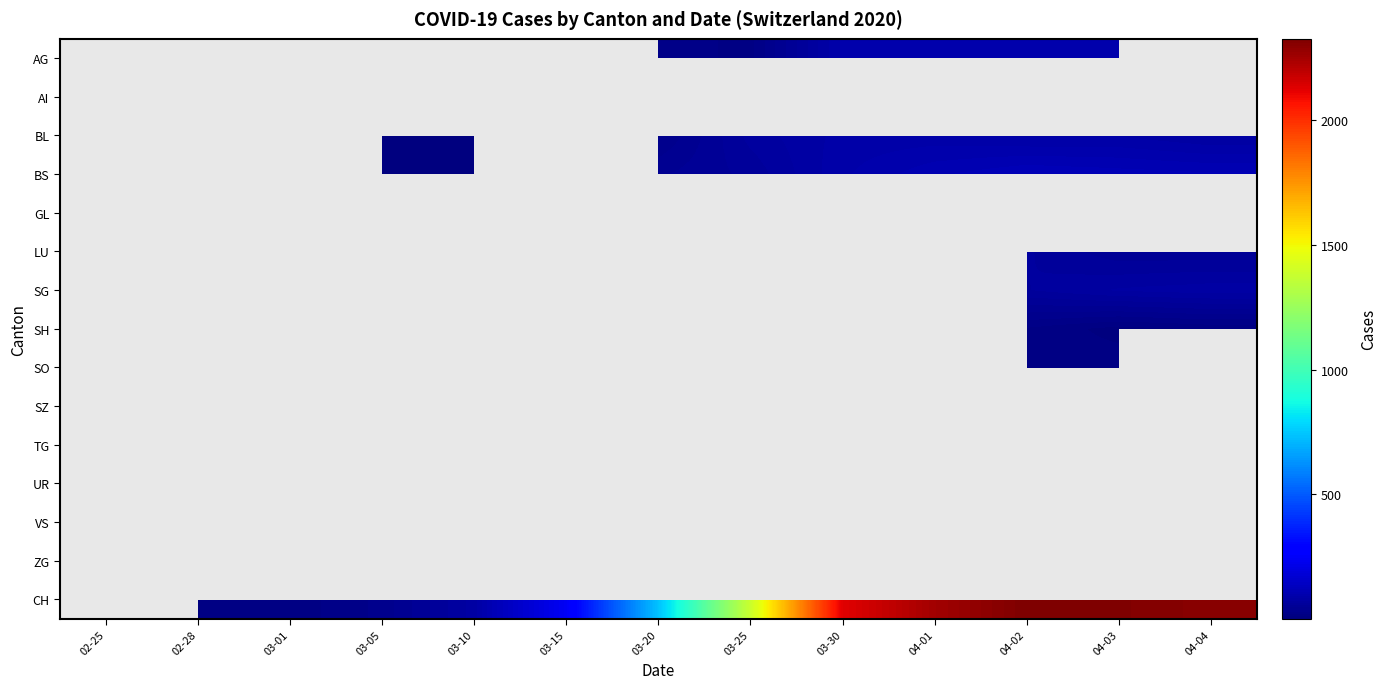

What is the greatest value displayed?

2326.0